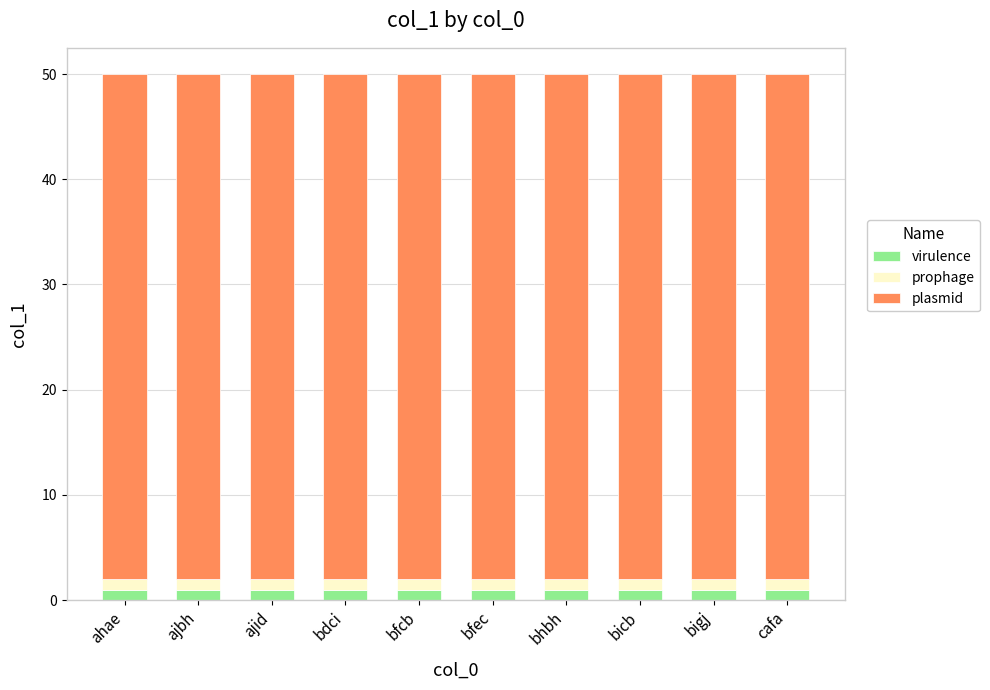

What are all the series names shown in the legend?

virulence, prophage, plasmid